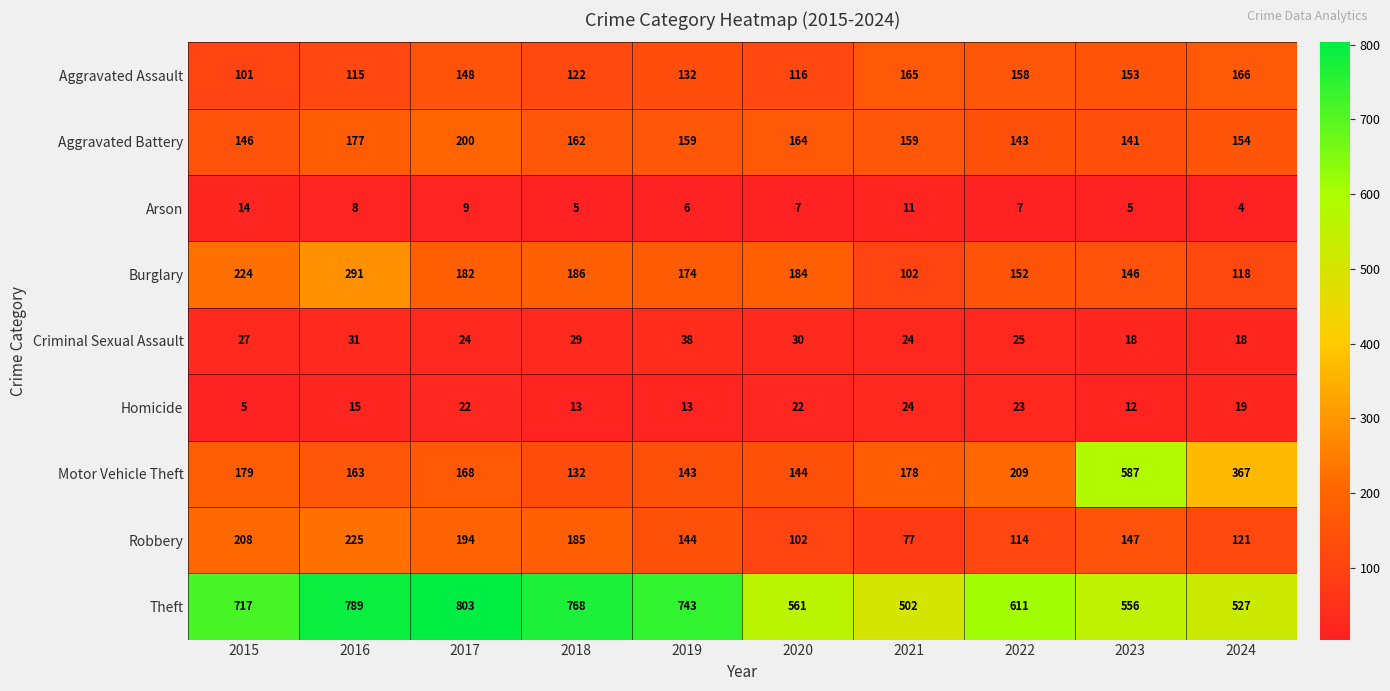

At which label is Aggravated Battery closest to 170?

2020